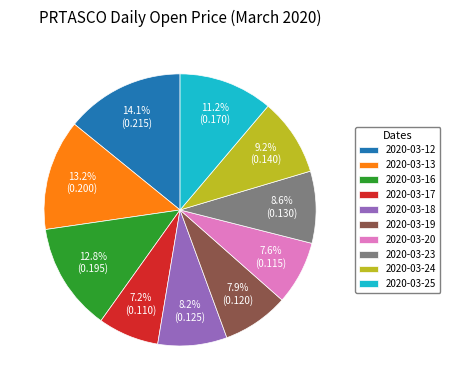

Is there any slice that represents more than half of the pie?

No